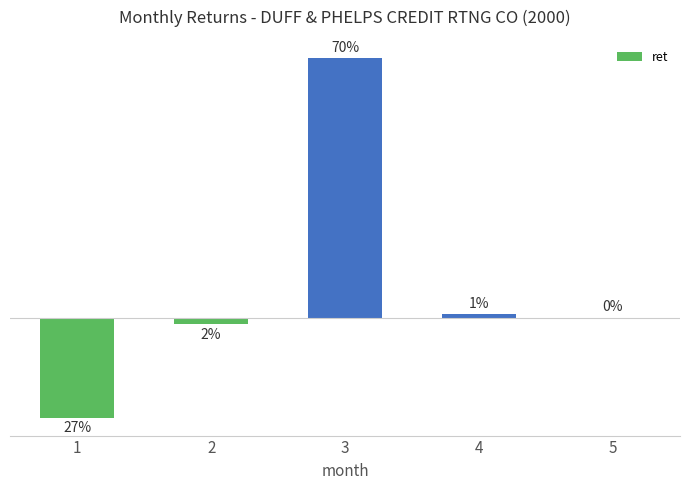

Which category has the lowest value across all series?

1